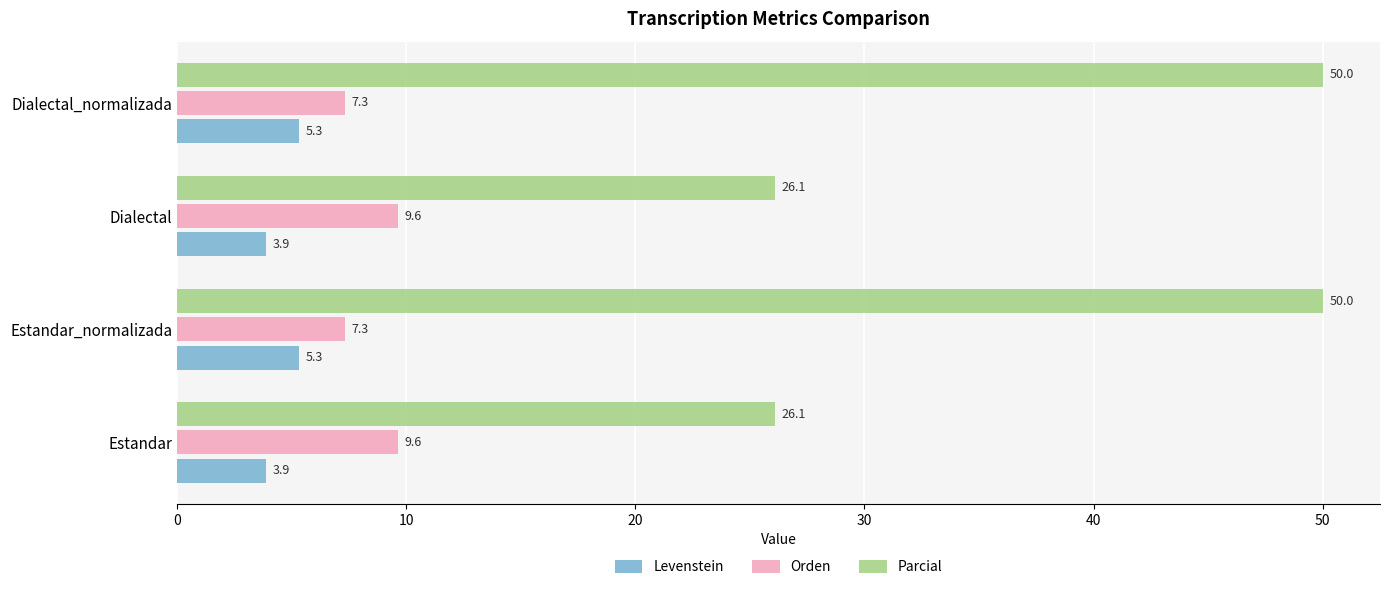

Rank the series at Dialectal_normalizada from lowest to highest value.

Levenstein, Orden, Parcial